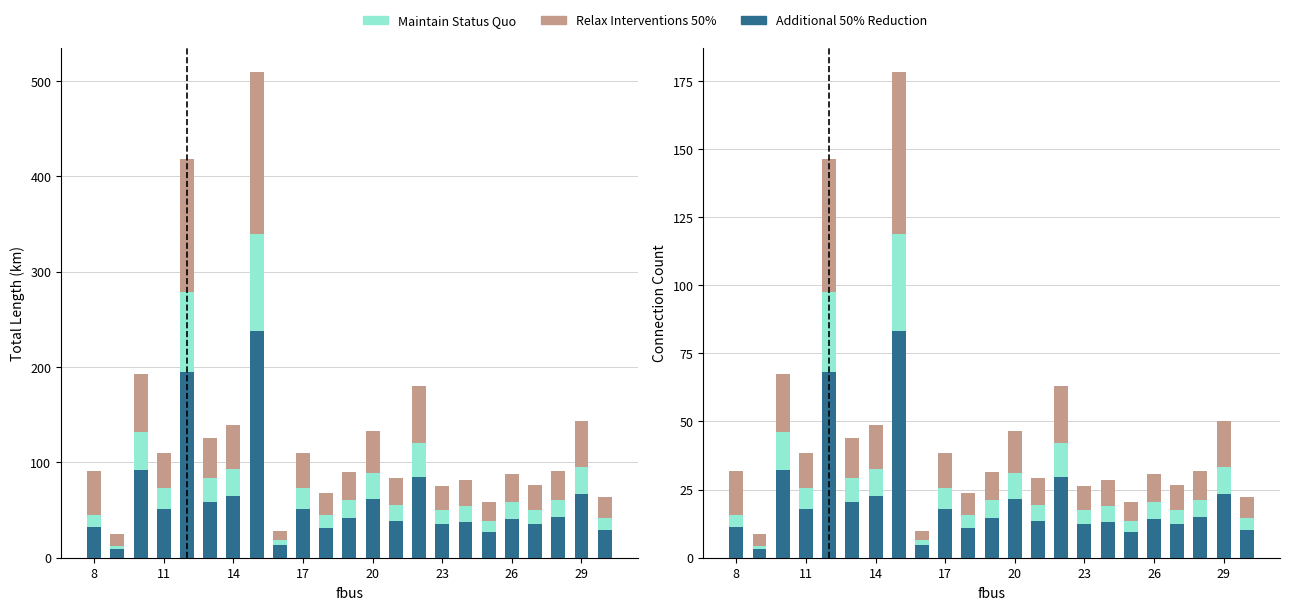

The Maintain Status Quo series shows 38.8 at 20. True or false?

False